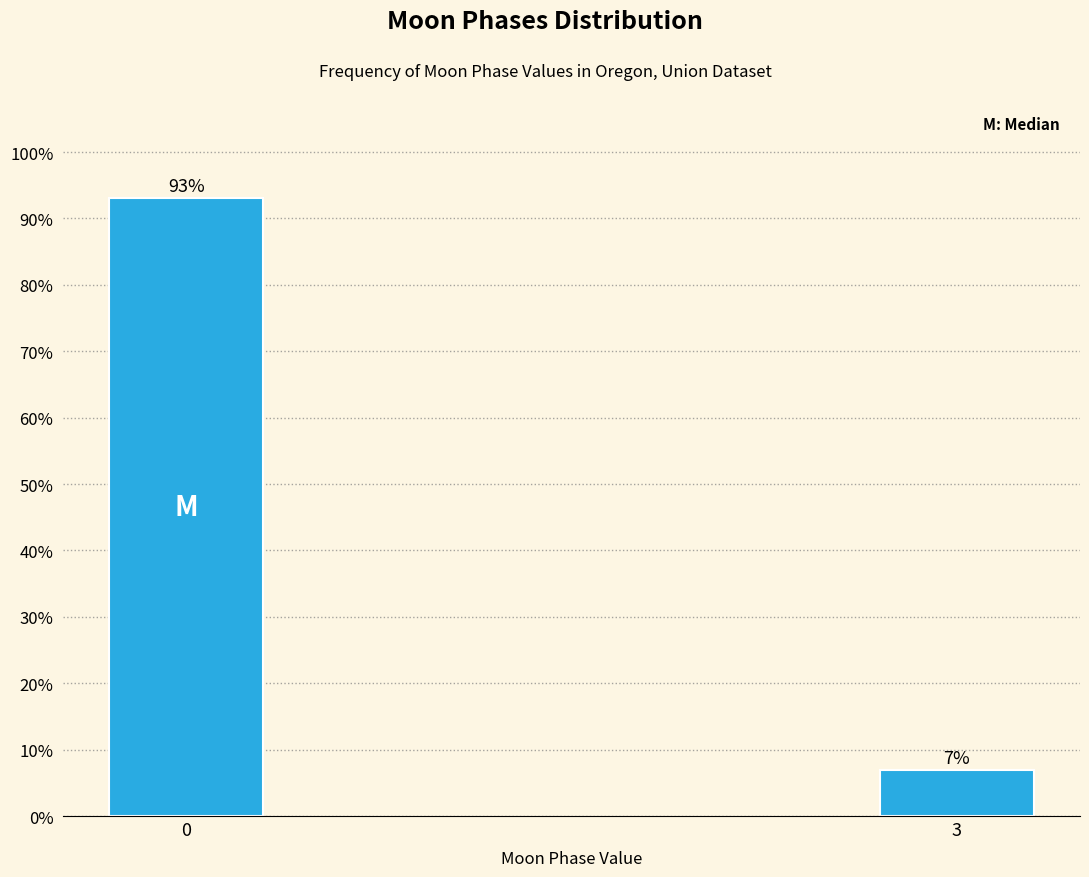

Reading left to right, transcribe all the data shown in this chart.

0=93.0	3=7.0